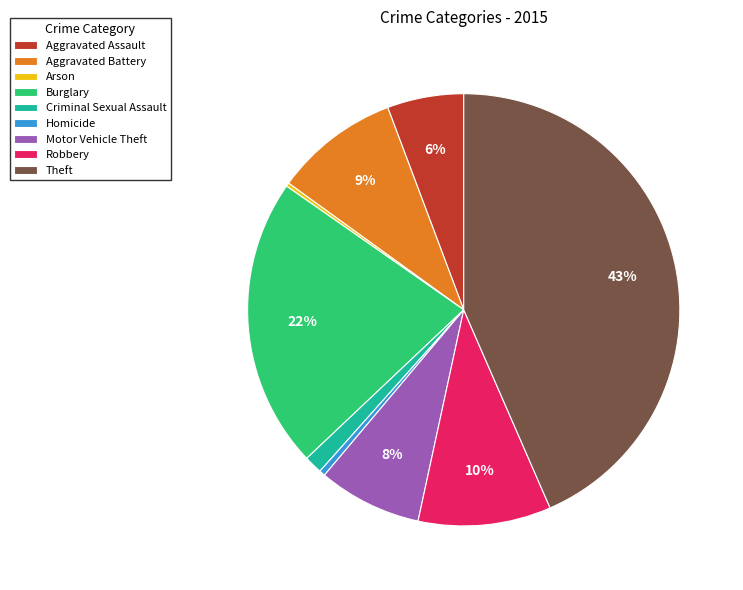

The Homicide slice represents 0% of the pie. True or false?

True